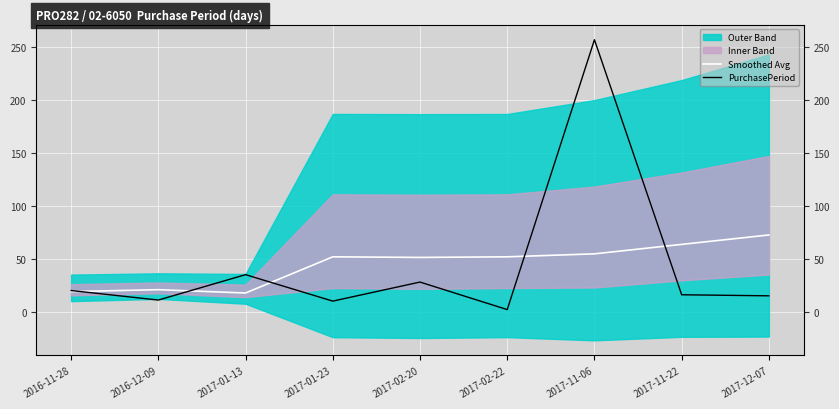

How many times do Smoothed Avg and PurchasePeriod cross each other?

5